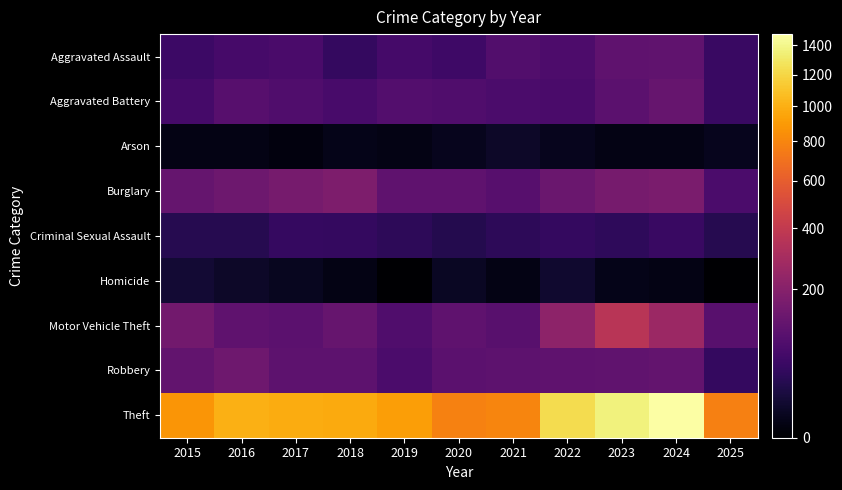

Reading left to right, what are all the values shown in this chart?

Aggravated Assault: 2015=54	2016=66	2017=72	2018=43	2019=65	2020=56	2021=86	2022=78	2023=110	2024=112	2025=48
Aggravated Battery: 2015=64	2016=93	2017=83	2018=70	2019=88	2020=82	2021=75	2022=71	2023=103	2024=127	2025=48
Arson: 2015=2	2016=2	2017=1	2018=3	2019=2	2020=4	2021=8	2022=4	2023=2	2024=2	2025=4
Burglary: 2015=121	2016=139	2017=162	2018=176	2019=110	2020=110	2021=95	2022=132	2023=161	2024=169	2025=75
Criminal Sexual Assault: 2015=28	2016=28	2017=44	2018=43	2019=36	2020=27	2021=36	2022=43	2023=38	2024=49	2025=29
Homicide: 2015=13	2016=8	2017=5	2018=2	2019=0	2020=6	2021=2	2022=10	2023=3	2024=2	2025=0
Motor Vehicle Theft: 2015=152	2016=110	2017=104	2018=127	2019=84	2020=109	2021=96	2022=219	2023=363	2024=259	2025=96
Robbery: 2015=117	2016=144	2017=105	2018=107	2019=75	2020=102	2021=105	2022=108	2023=113	2024=120	2025=42
Theft: 2015=874	2016=999	2017=979	2018=977	2019=914	2020=782	2021=791	2022=1235	2023=1363	2024=1482	2025=767